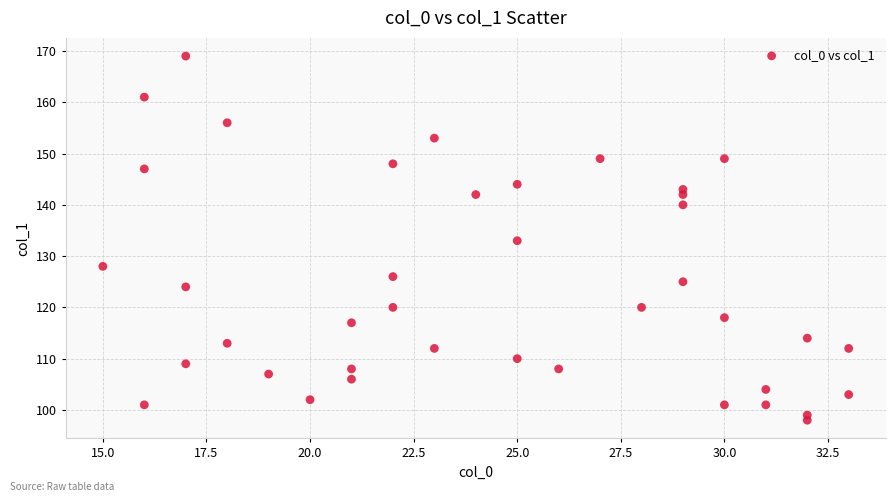

What is the range of Y values (max minus min)?

71